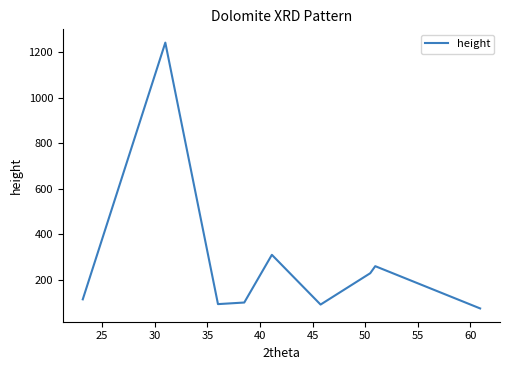

What is the maximum value shown in the chart?

1243